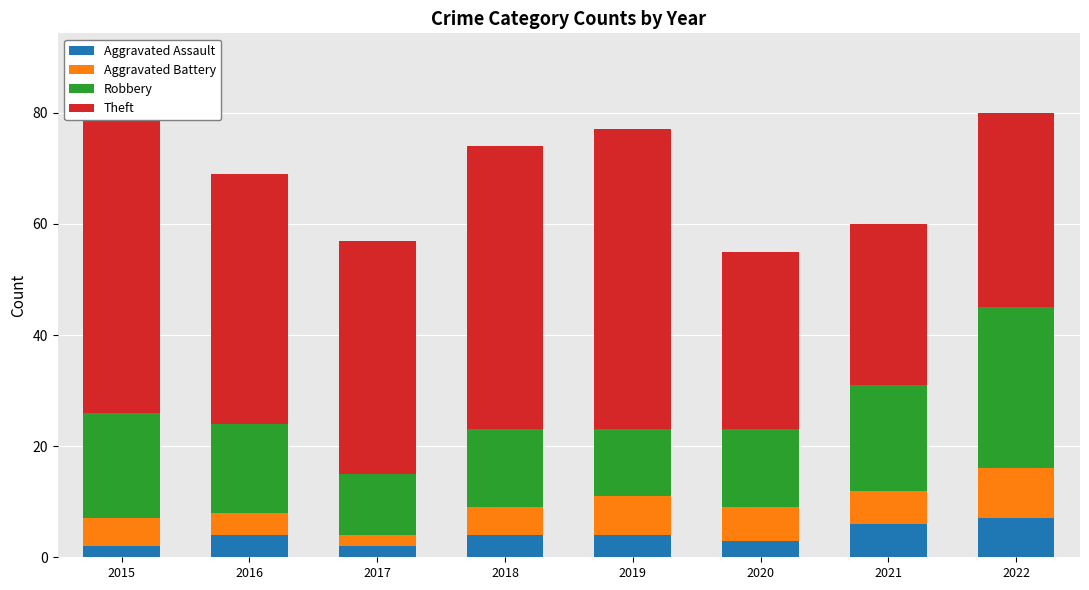

What is the difference between the Aggravated Battery values at 2020 and 2019?

1